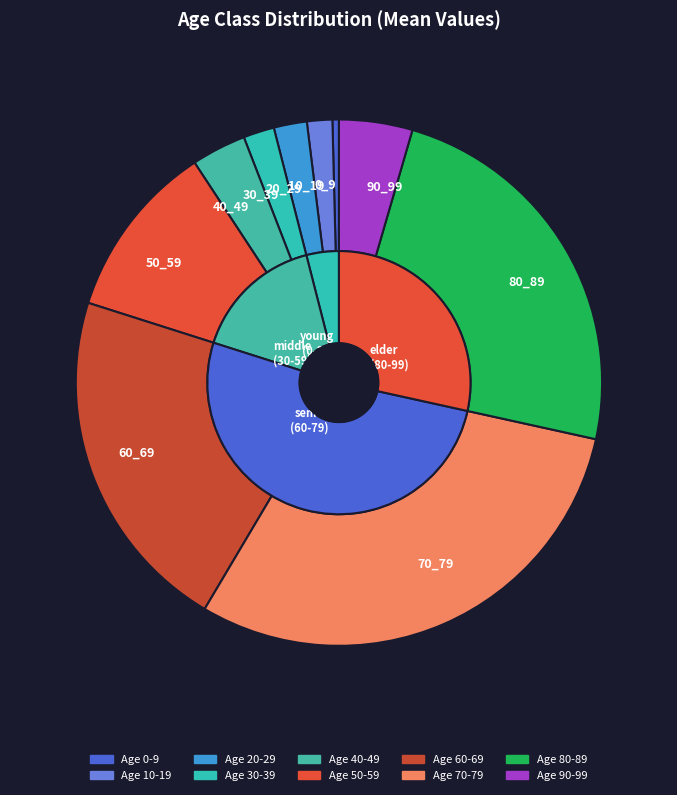

What is the smallest slice in the pie chart?

0_9